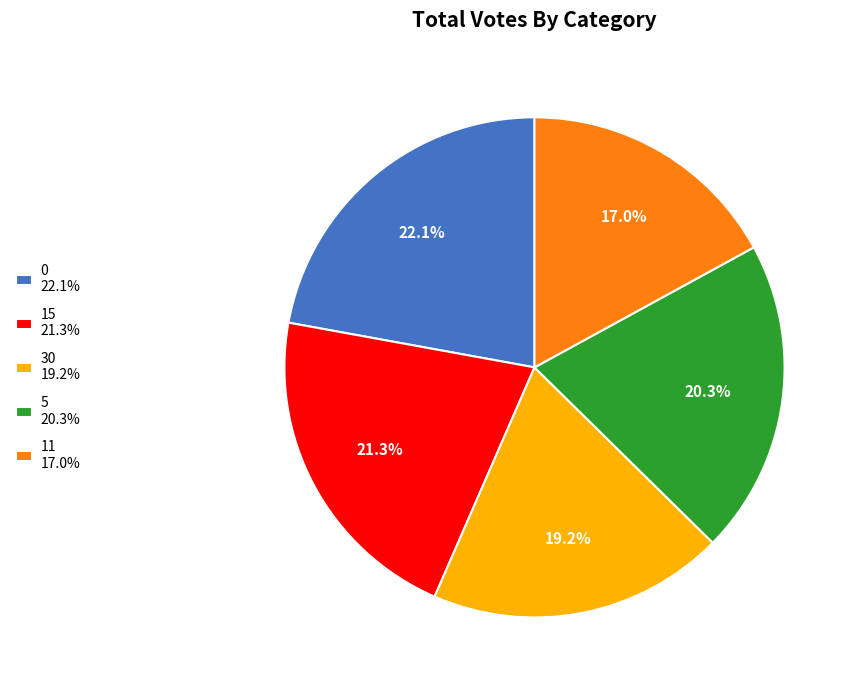

To the nearest percent, what is the combined percentage of 0 and 30?

41%